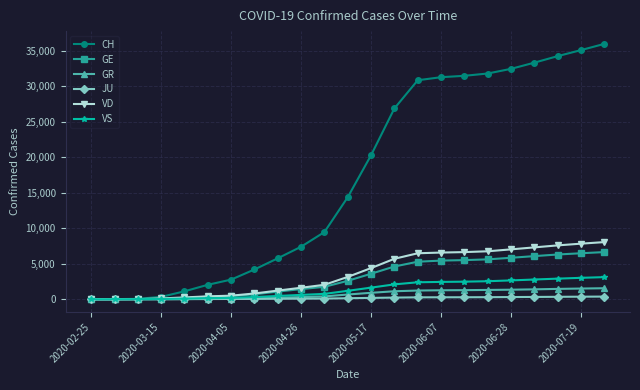

What is the maximum value shown in the chart?

35940